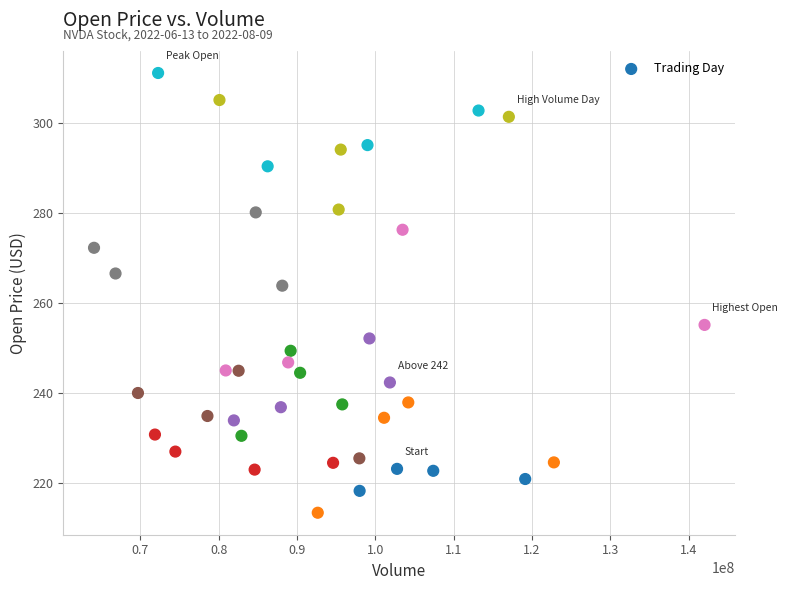

What is the range of X values (max minus min)?

77958900.0